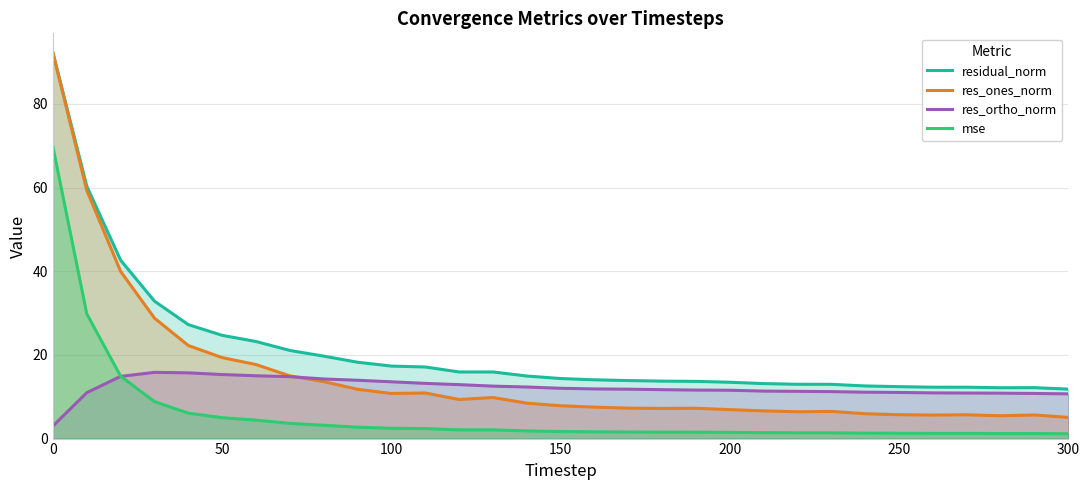

Rank the series by their average value, from lowest to highest.

mse, res_ortho_norm, res_ones_norm, residual_norm